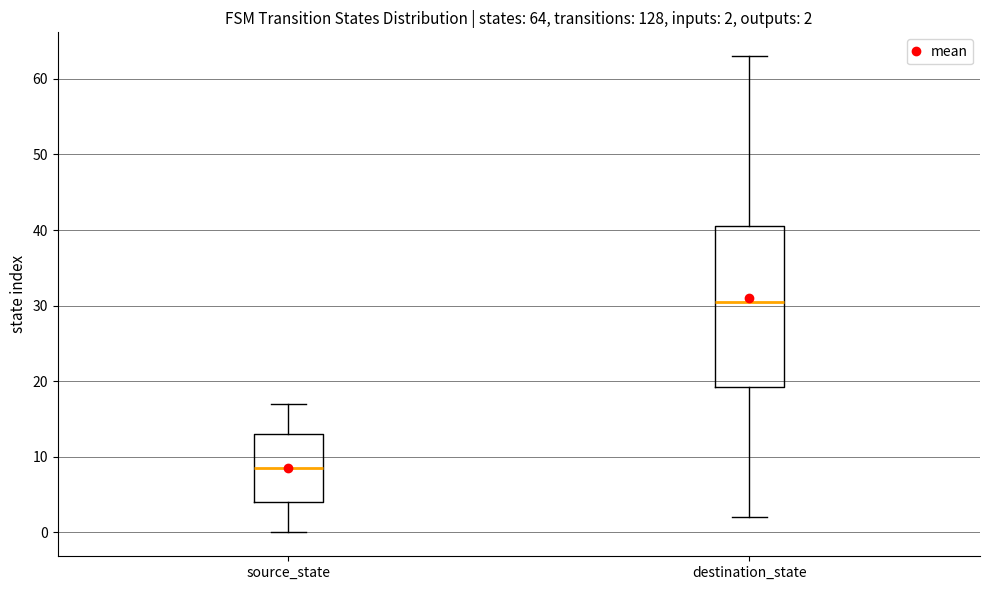

Which box has the highest median line?

destination_state